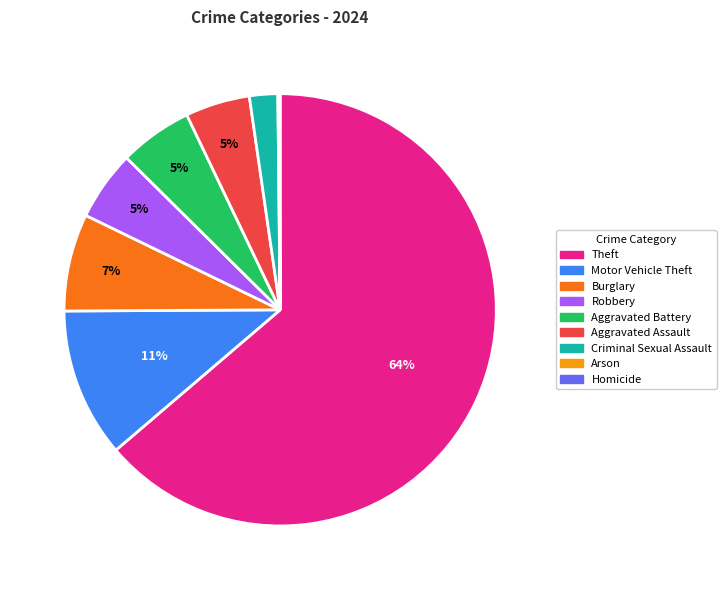

The Theft slice represents 64% of the pie. True or false?

True